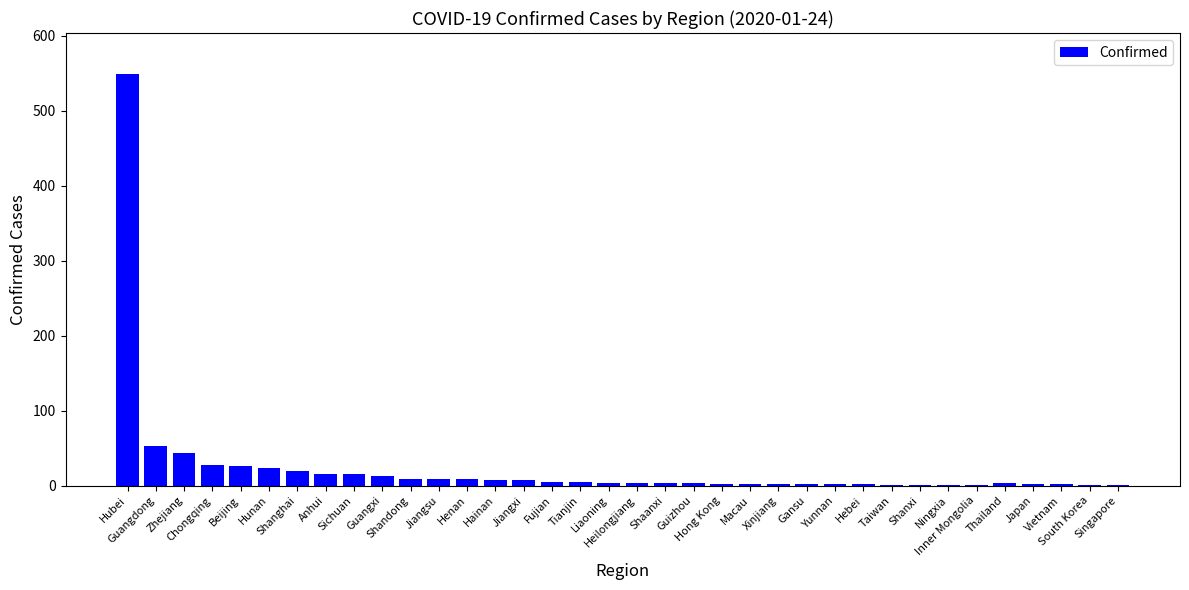

Are the bars horizontal?

No